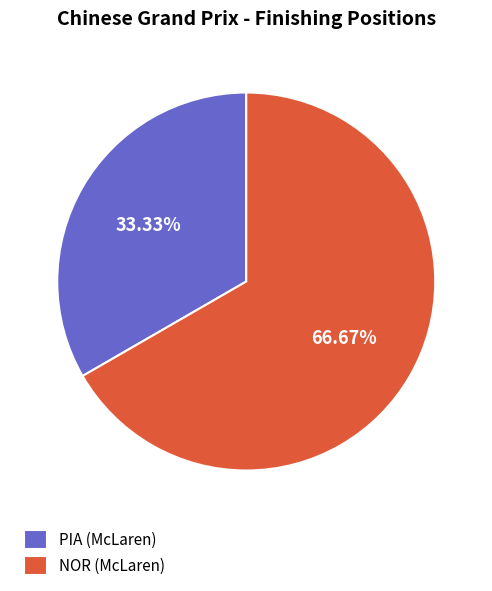

How many slices are in this pie chart?

2